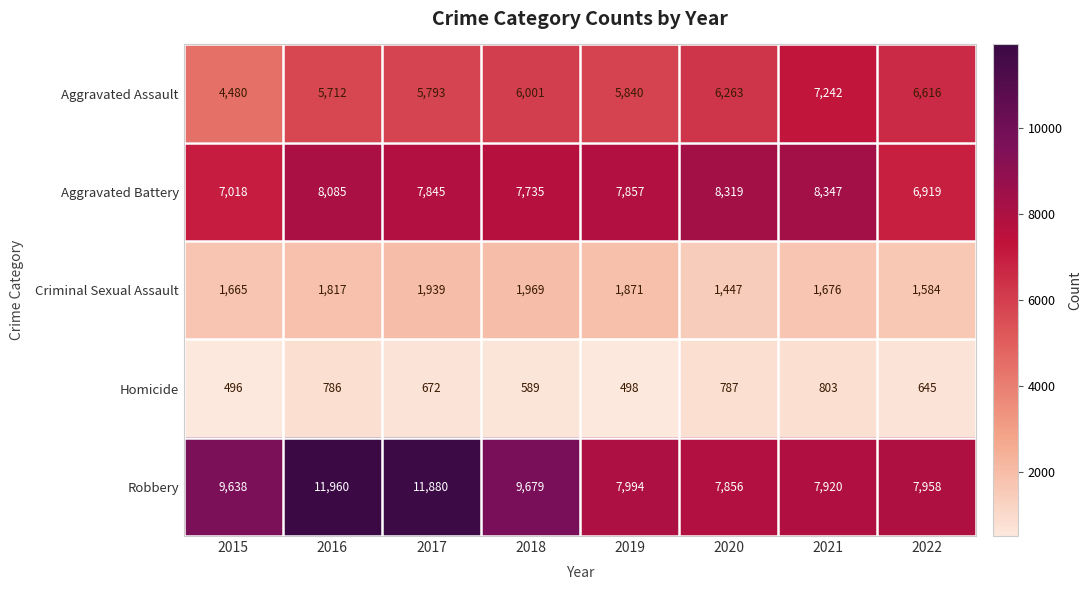

Which series changed the most between 2018 and 2019?

Robbery